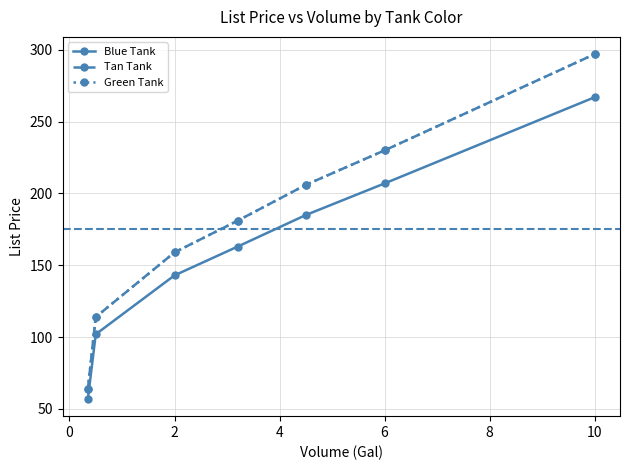

Does the chart have visible grid lines?

Yes